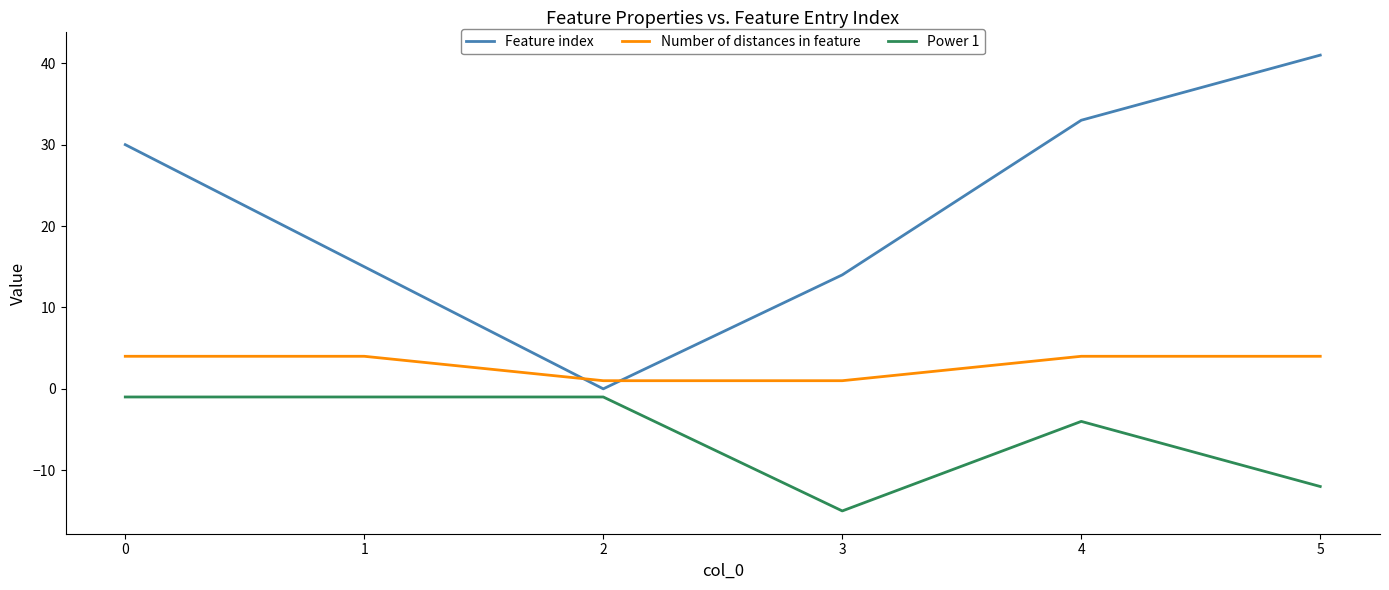

Is the value of Power 1 at 4 greater than the value of Feature index at 4?

No